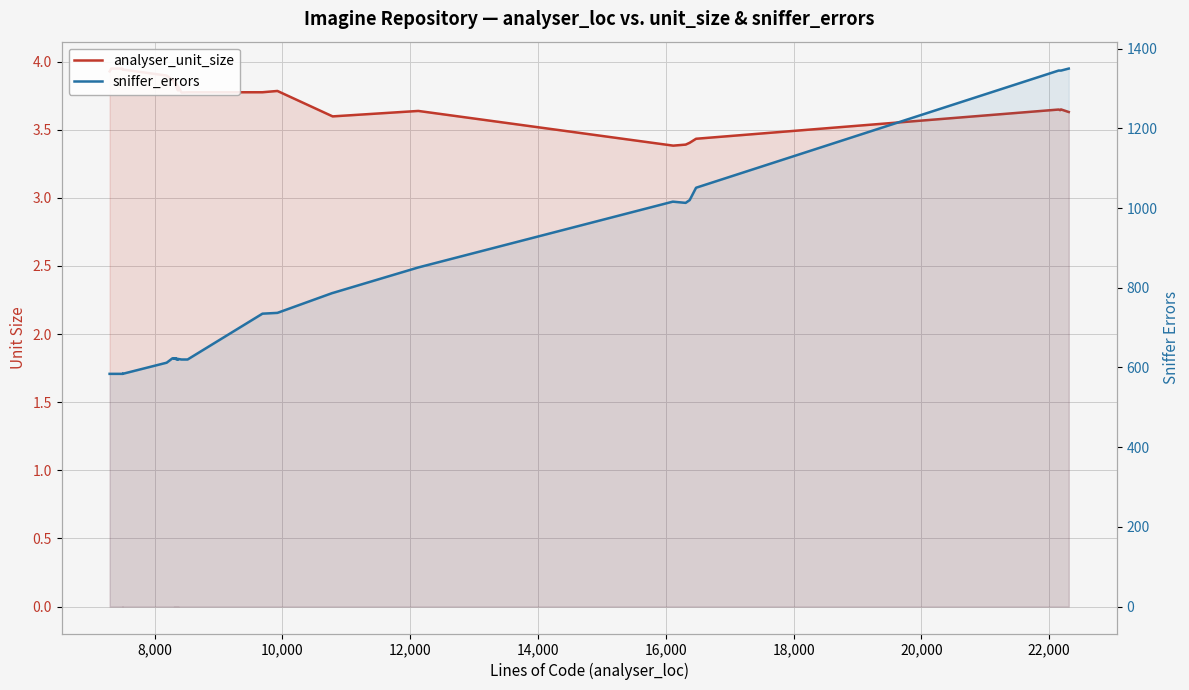

Does the chart display data point markers on the line(s)?

No